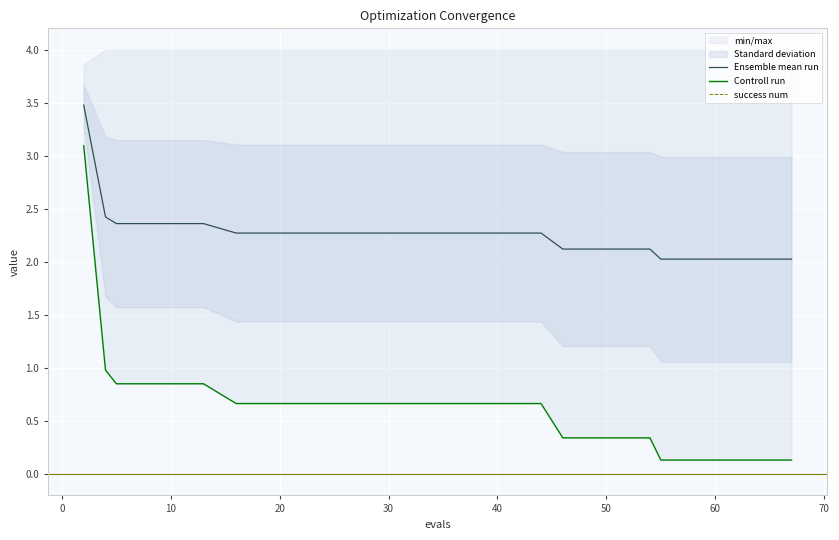

True or false: success num and Ensemble mean run intersect in this chart.

False